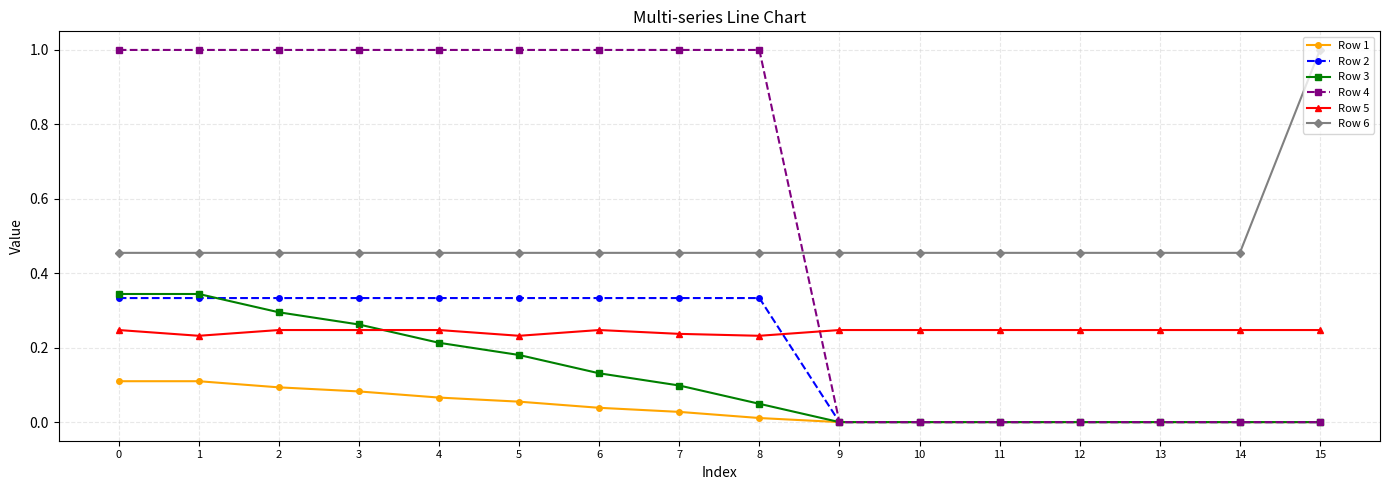

What is the greatest value displayed?

1.0